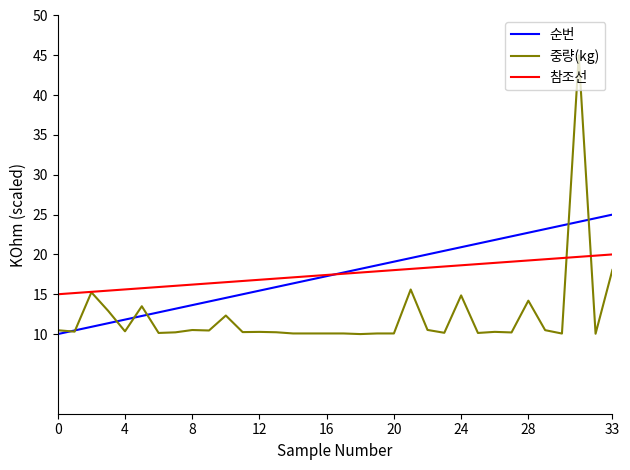

What is the difference between the maximum and minimum values in the 참조선 series?

5.0